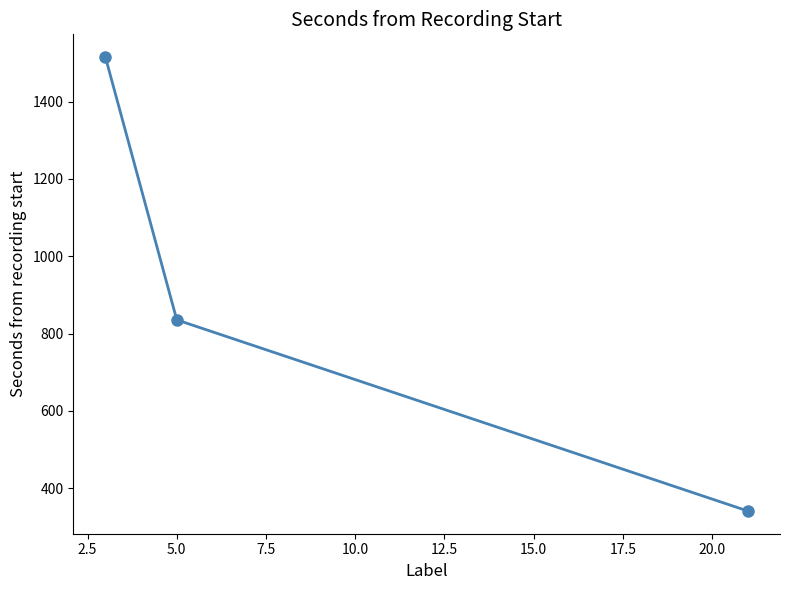

Count the number of data series in this chart.

1